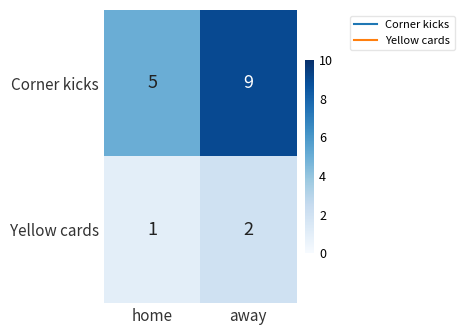

At which category does the chart reach its peak across all series?

away